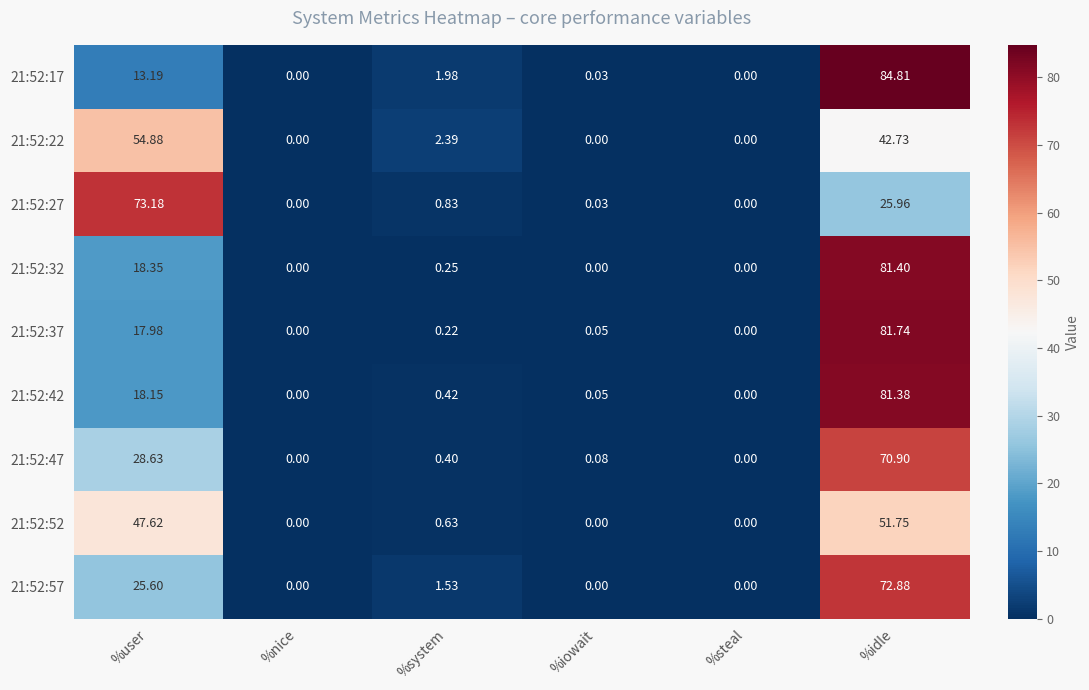

At which label is 21:52:32 closest to 40?

%user